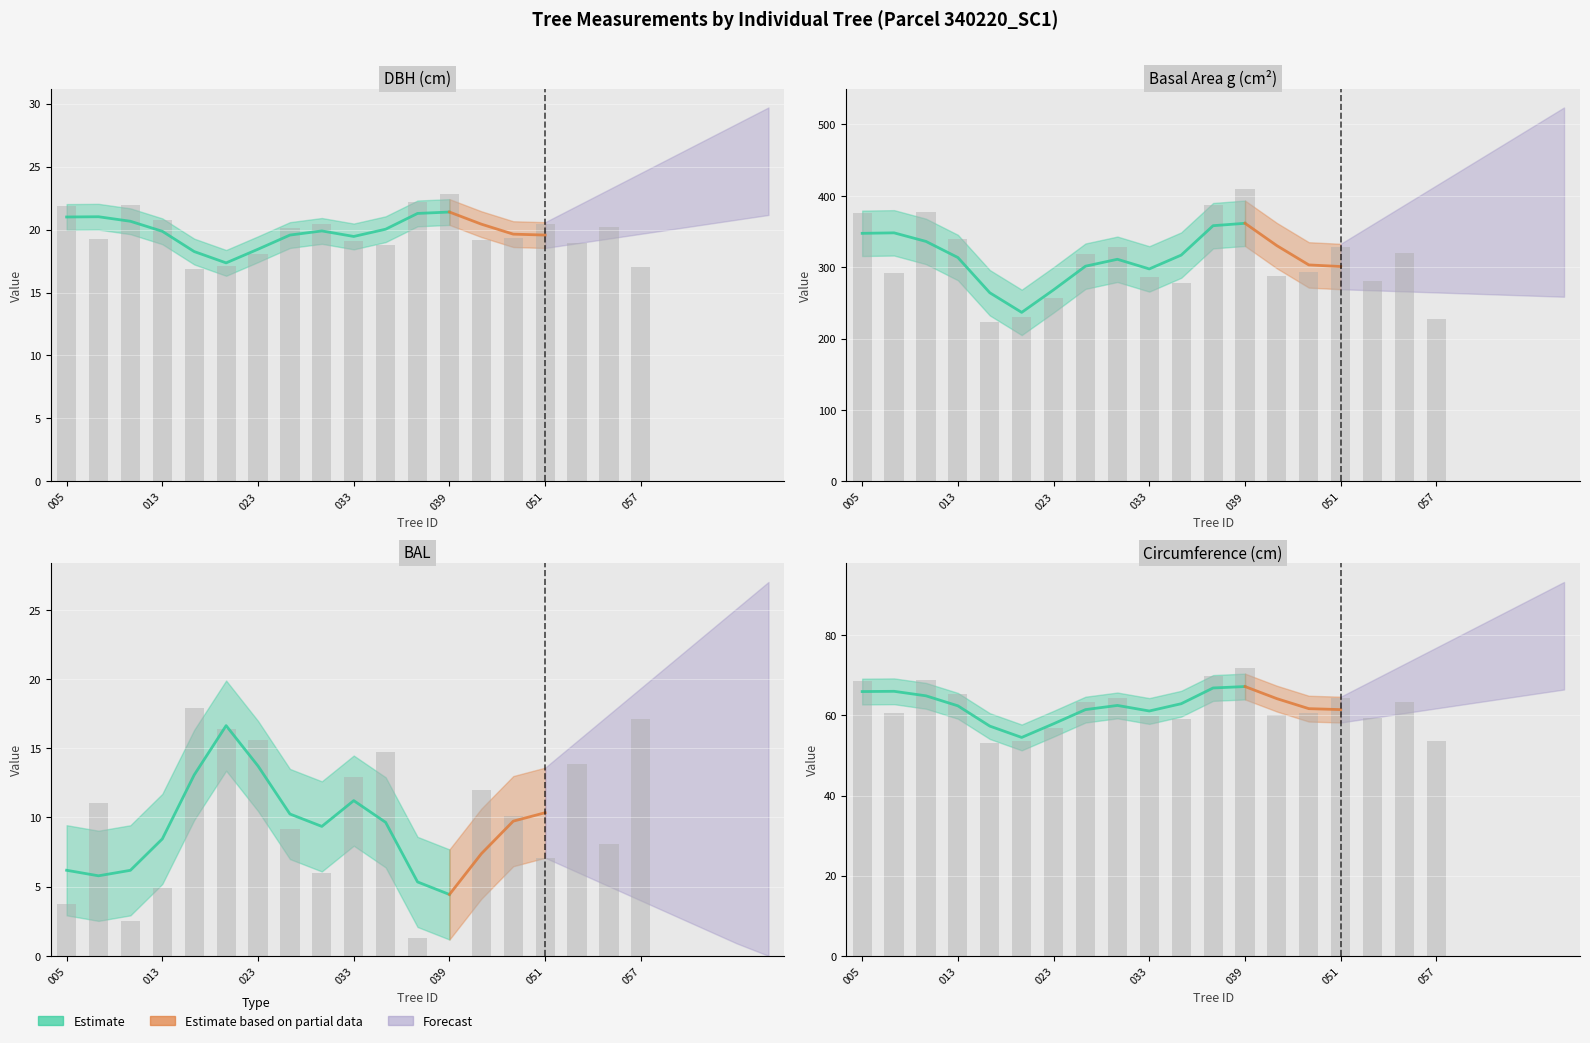

Which category has the highest value in the circunferencia_normal series?

039